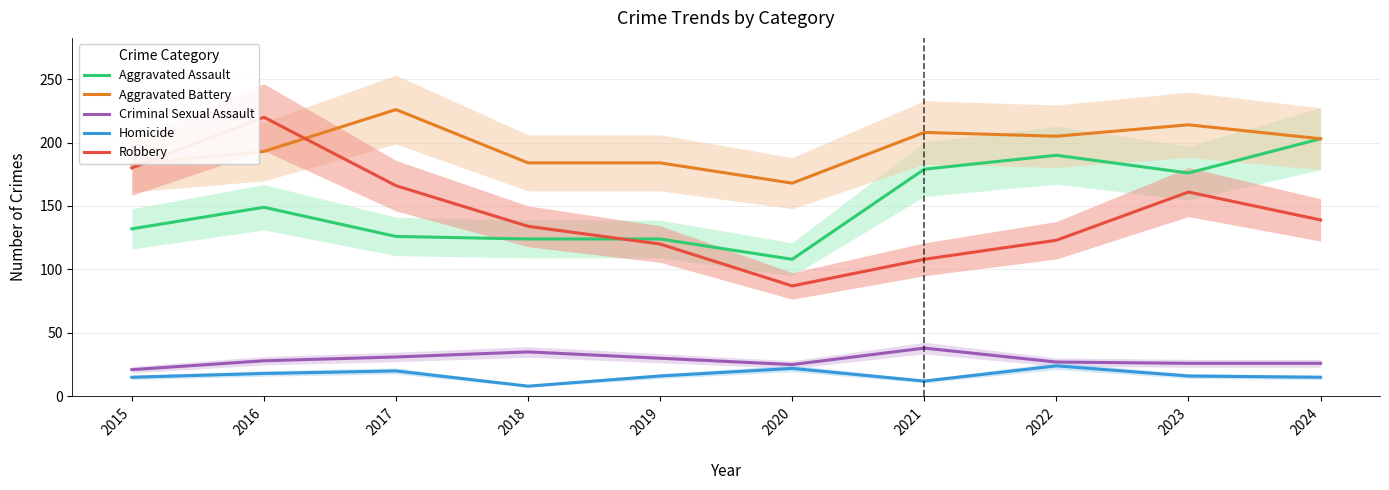

Does the chart have visible grid lines?

Yes